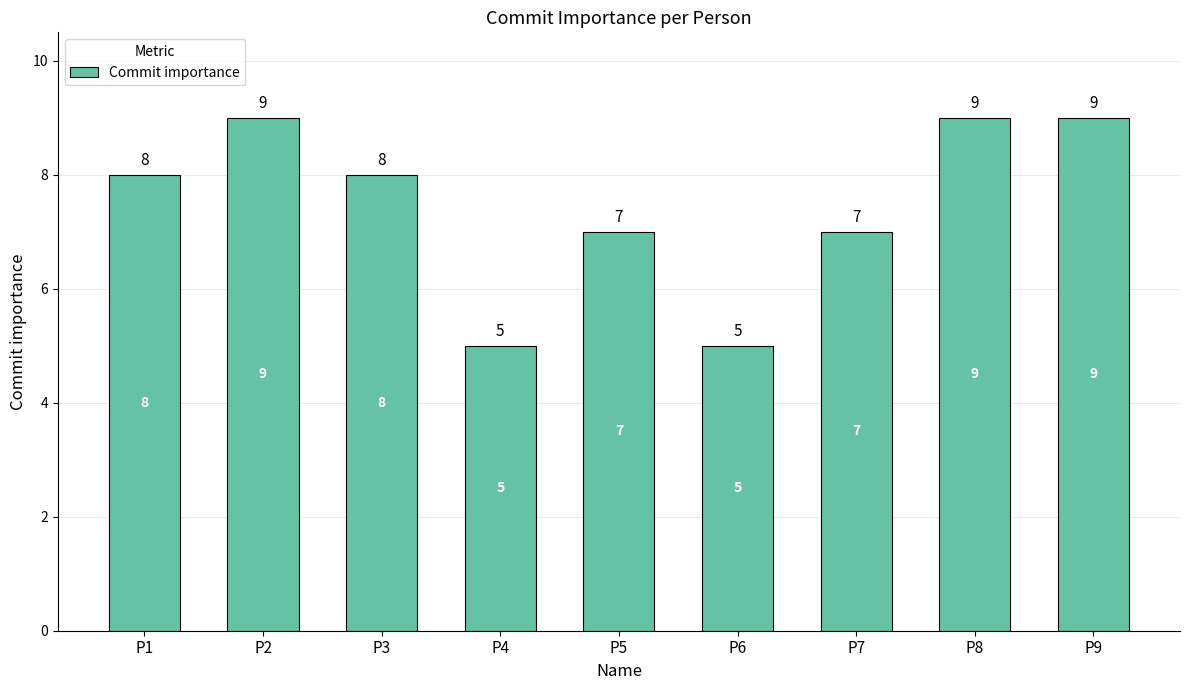

What is the value of the 9th bar from the left?

9